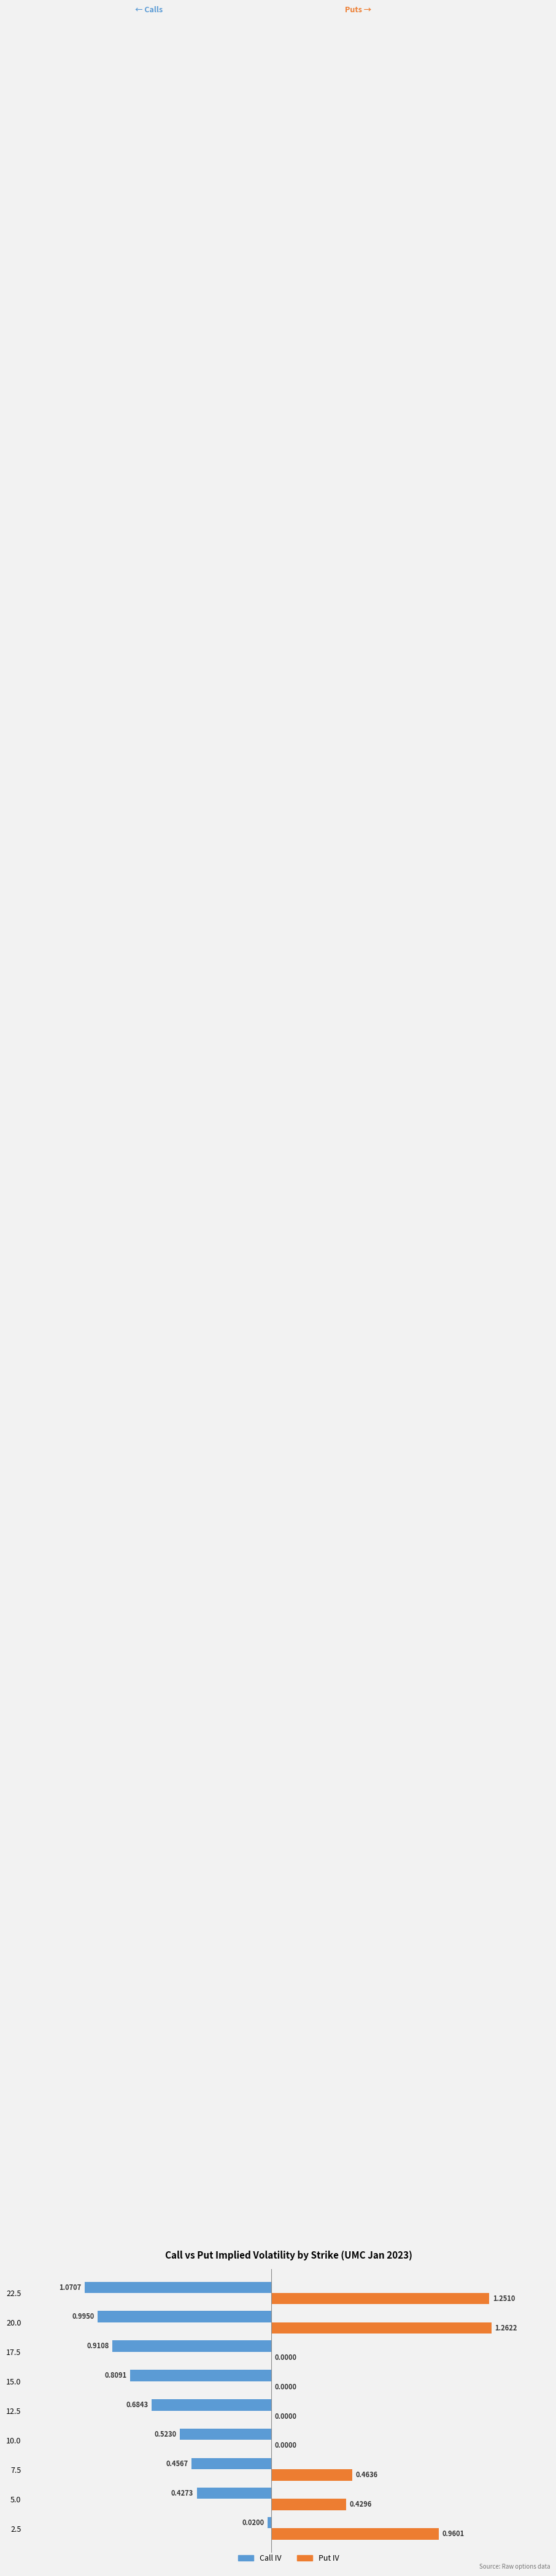

Which series has the largest range (max minus min)?

Put IV